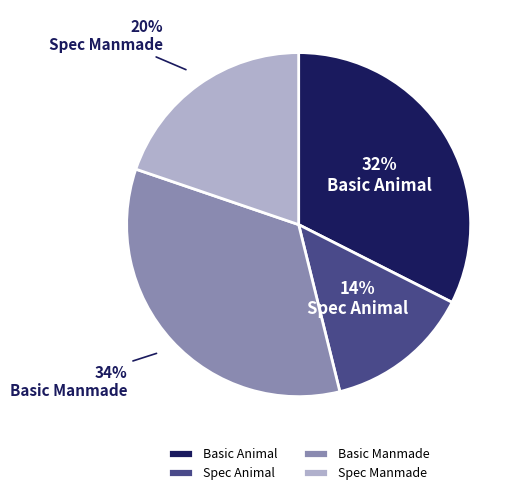

Is it true that Spec Animal is 22% of the pie?

False